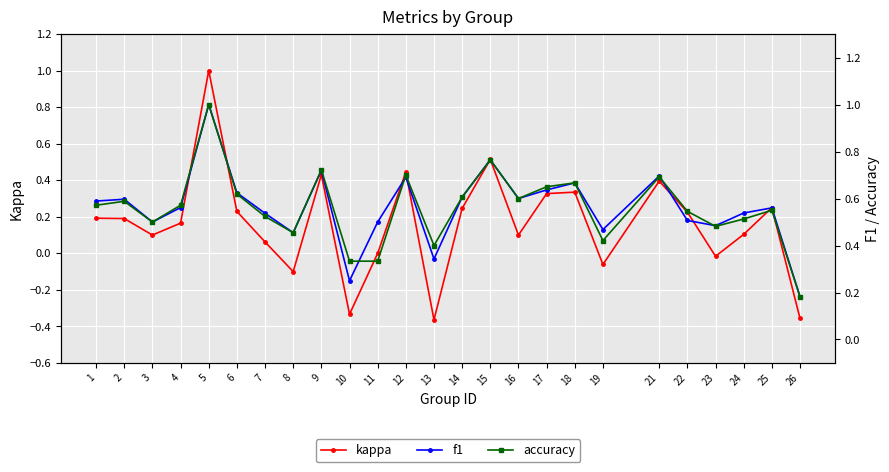

What is the sum of the f1 values at 2 and 8?

1.1